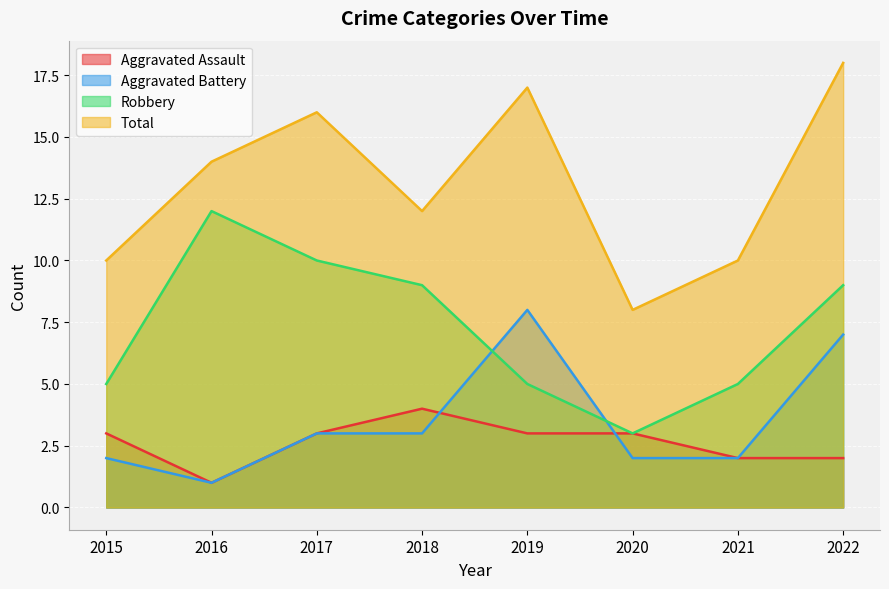

Reading left to right, what are all the values shown in this chart?

Aggravated Assault: 2015=3	2016=1	2017=3	2018=4	2019=3	2020=3	2021=2	2022=2
Aggravated Battery: 2015=2	2016=1	2017=3	2018=3	2019=8	2020=2	2021=2	2022=7
Robbery: 2015=5	2016=12	2017=10	2018=9	2019=5	2020=3	2021=5	2022=9
Total: 2015=10	2016=14	2017=16	2018=12	2019=17	2020=8	2021=10	2022=18